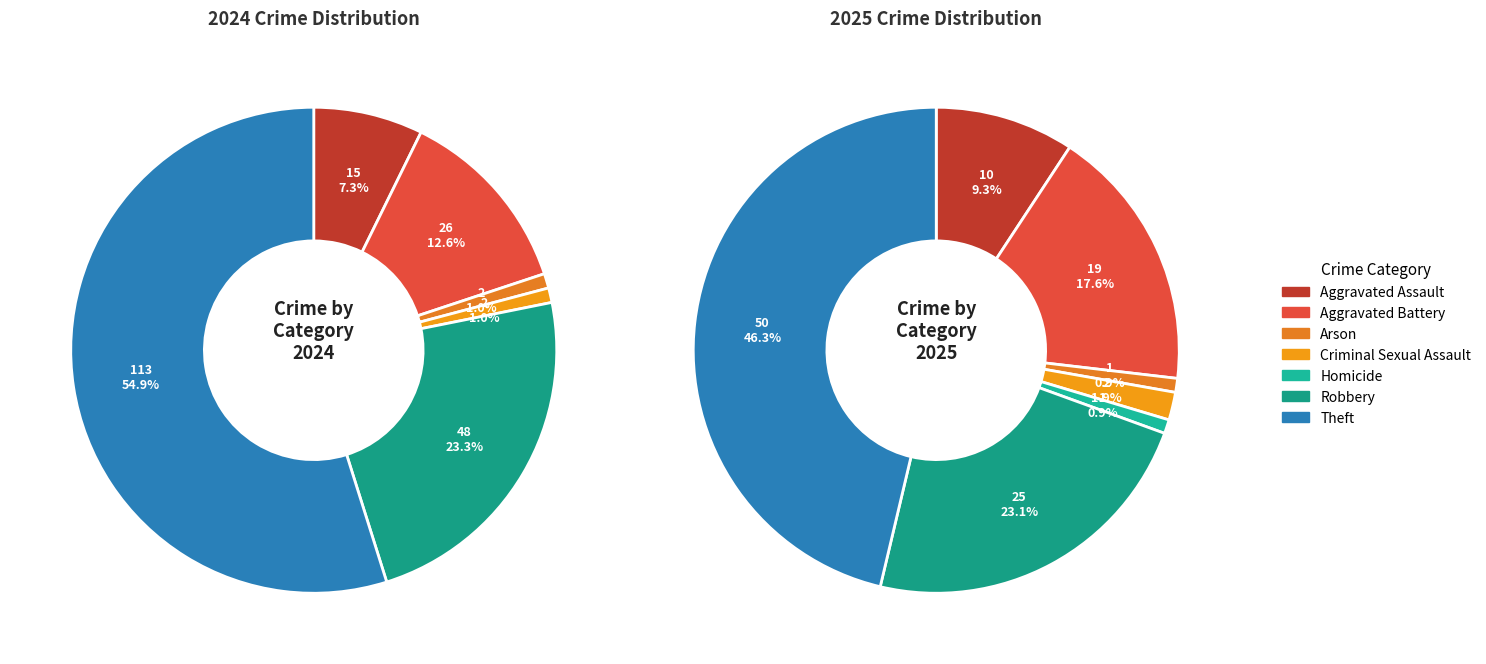

How many slices are in this pie chart?

7